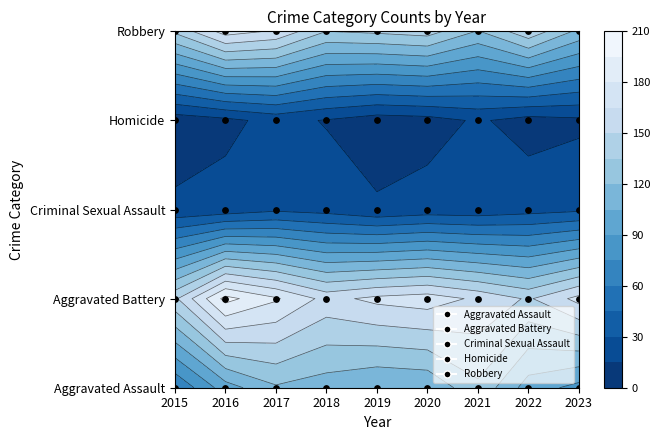

What is the total value across all series at 2020?

452